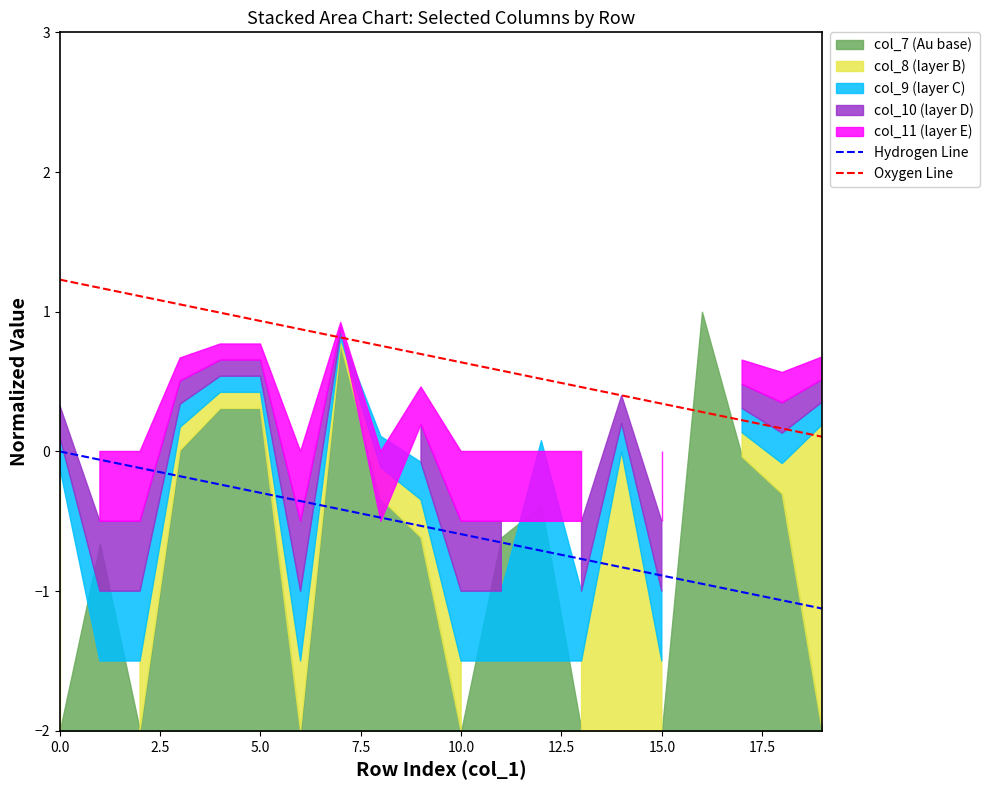

Where is Oxygen Line nearest to the value 0?

19